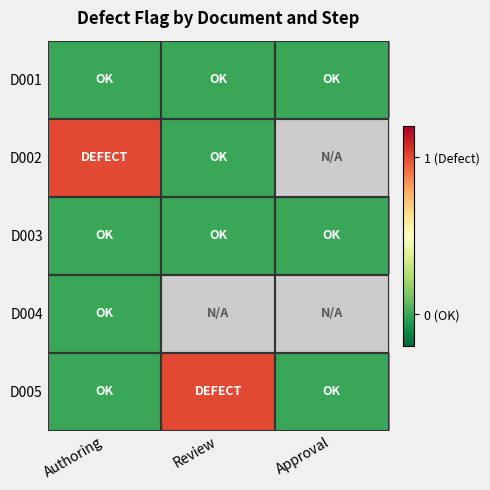

List the series in order of their peak value, highest first.

D002, D005, D001, D003, D004